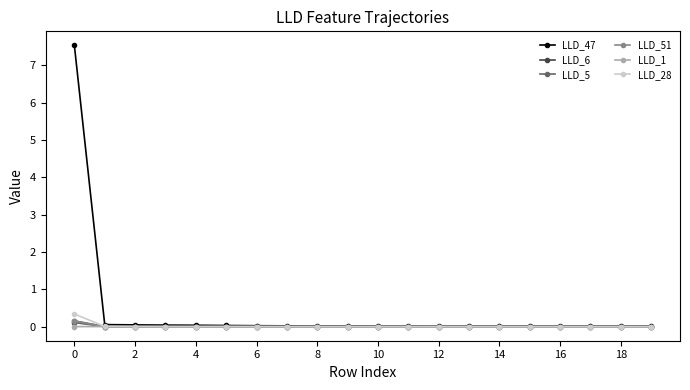

Which series has the largest total across all categories?

LLD_47